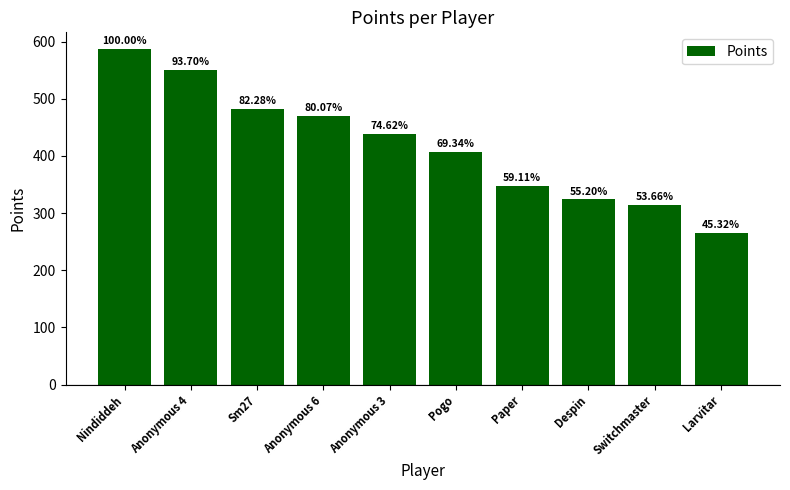

Are the bars horizontal?

No